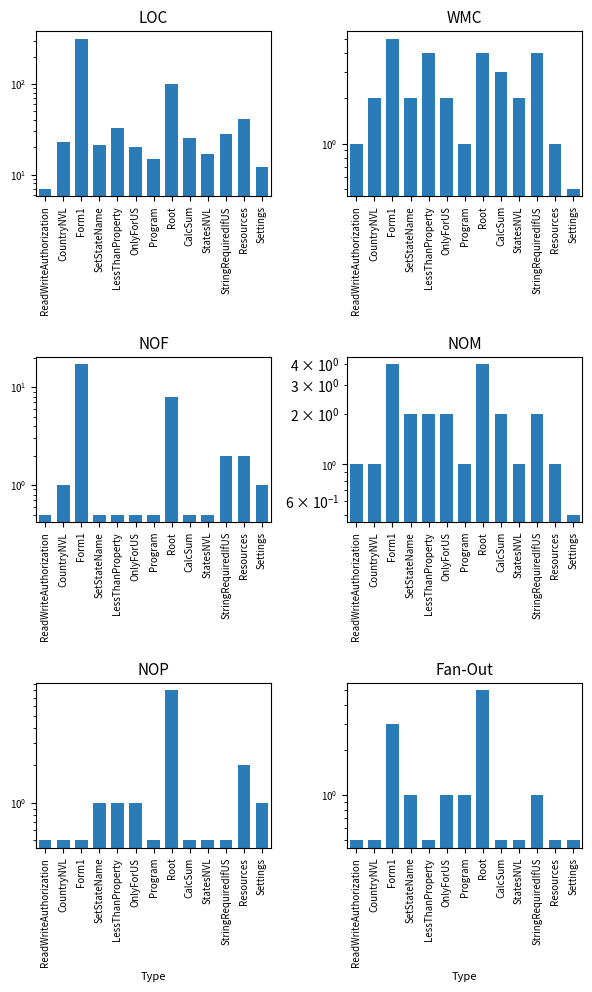

Does the chart contain stacked bars?

No